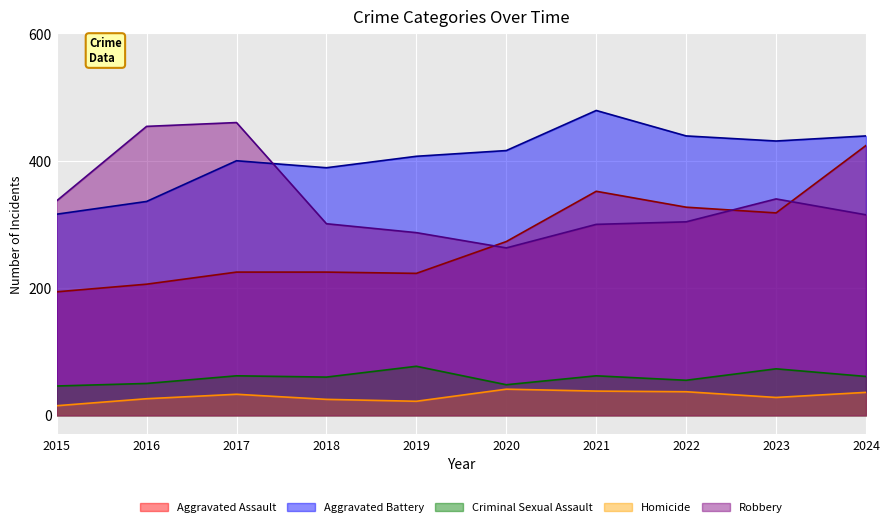

Which label corresponds to the largest value in the chart?

2021